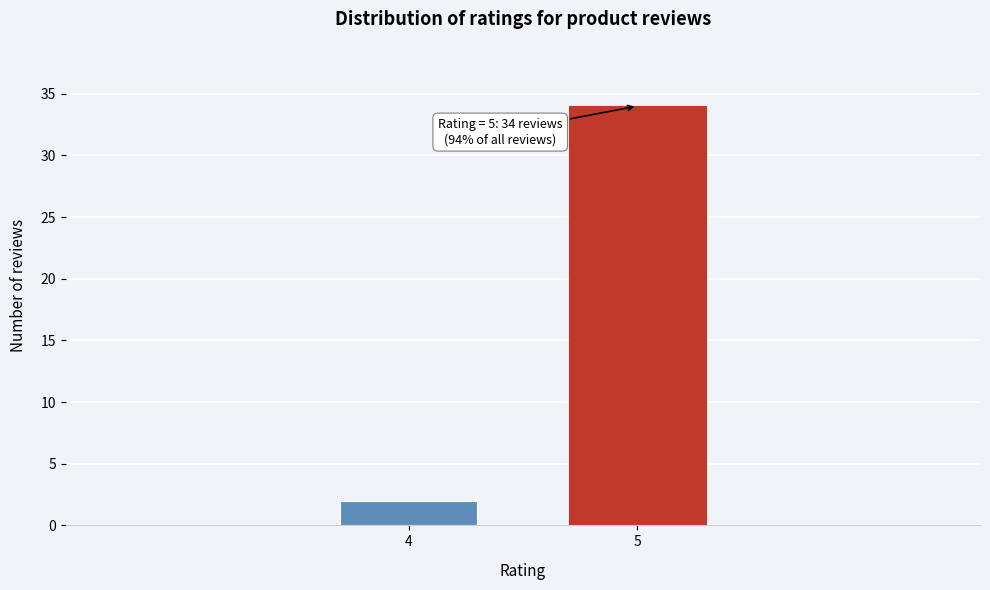

Reading left to right, what are all the values shown in this chart?

2	34